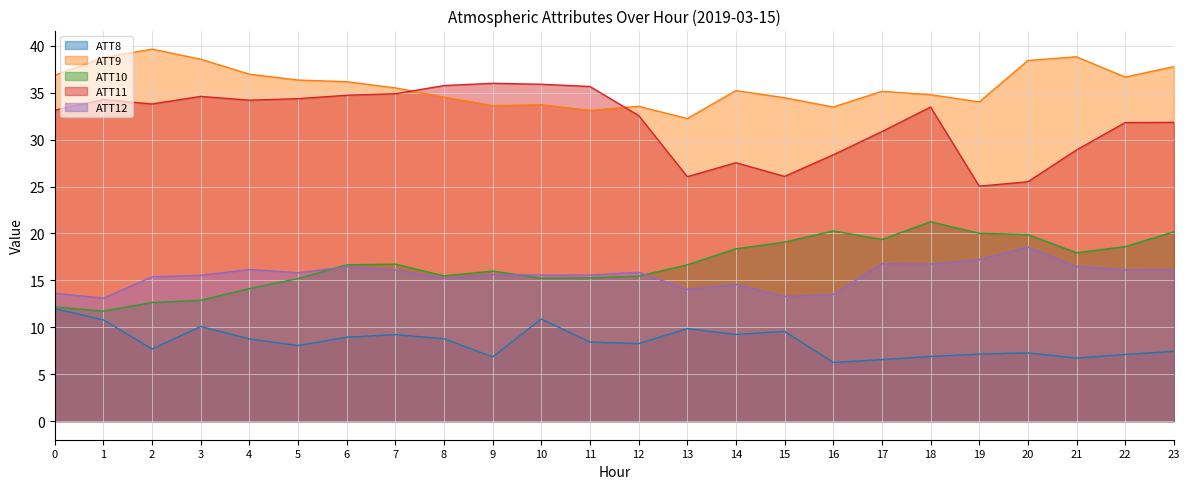

Read the ATT12 value at 13.

14.0